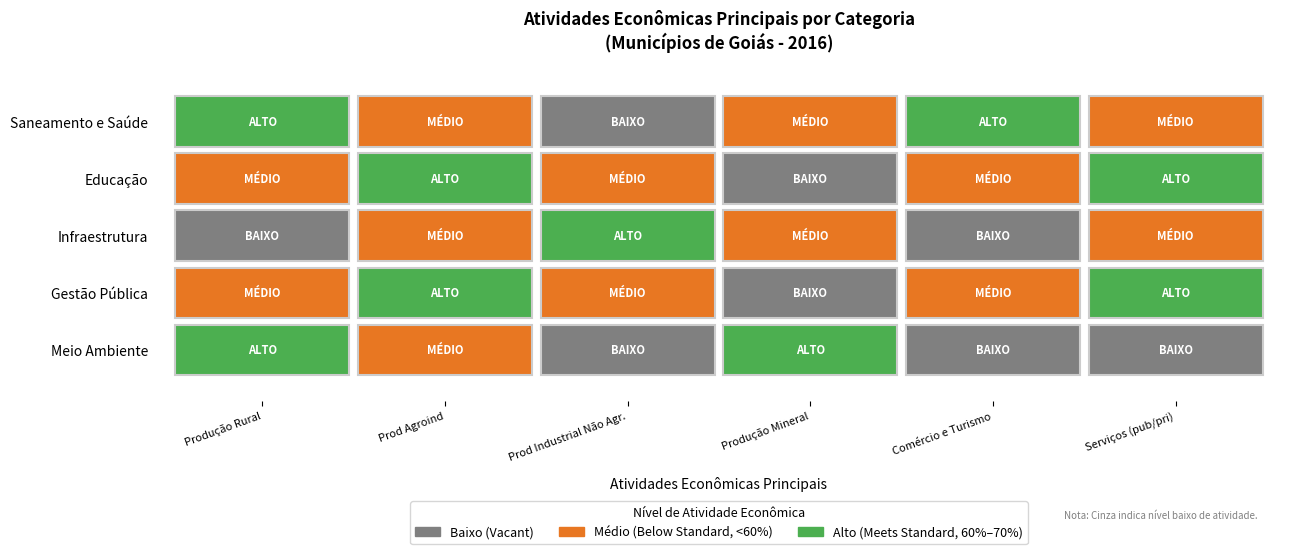

Reading right to left, list all the values displayed in this chart.

Produção Rural: 2	1	0	1	2
Prod Agroind: 1	2	1	2	1
Prod Industrial Não Agr.: 0	1	2	1	0
Produção Mineral: 2	0	1	0	1
Comércio e Turismo: 0	1	0	1	2
Serviços (pub/pri): 0	2	1	2	1